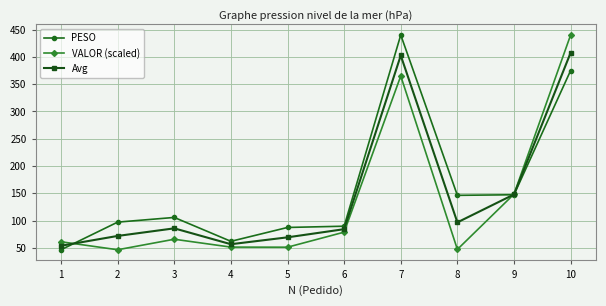

What is the highest value of the Avg series?

407.4